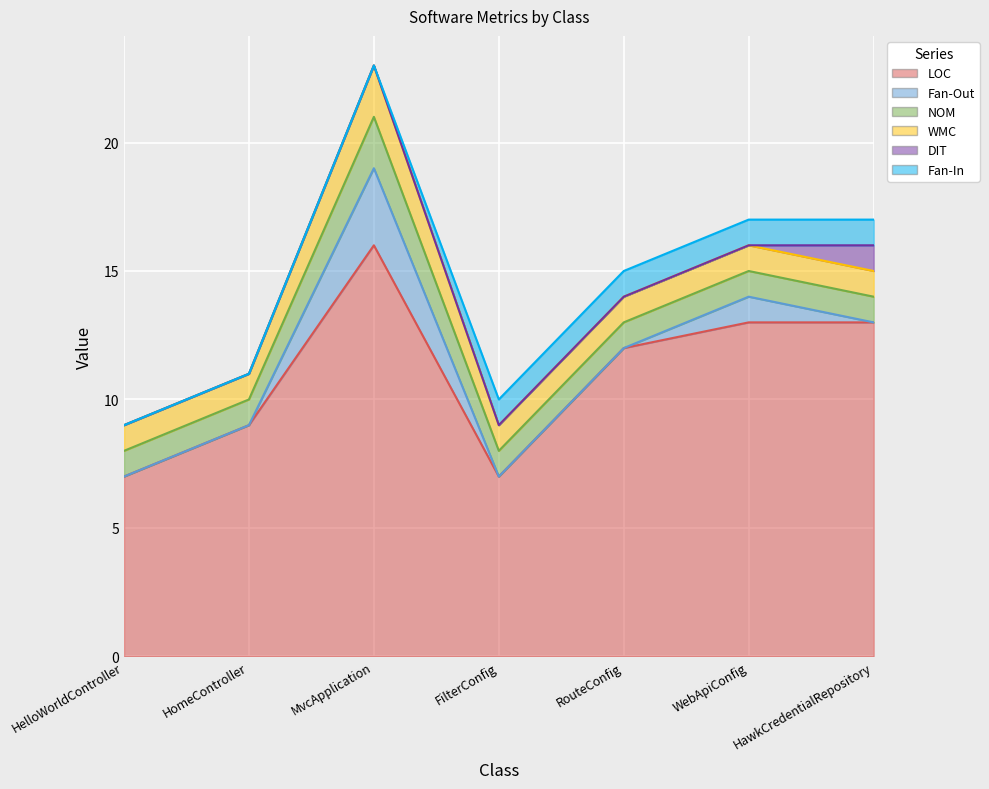

Which series has the largest total across all categories?

LOC